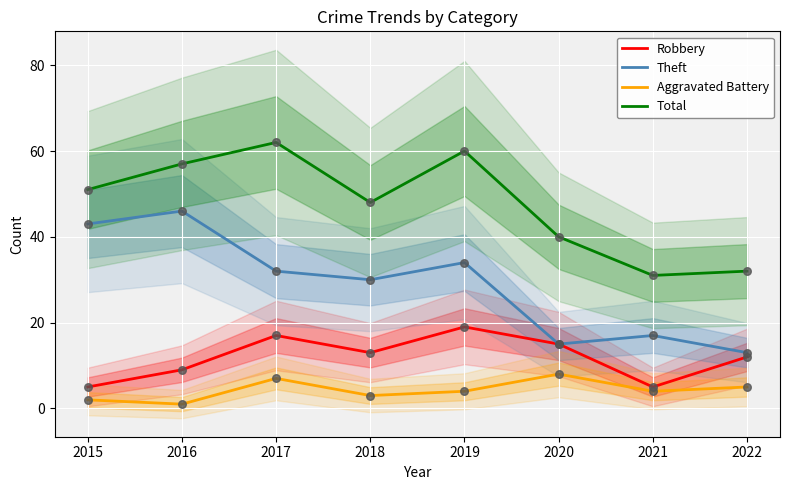

Which series has the largest Y range (max minus min)?

Theft